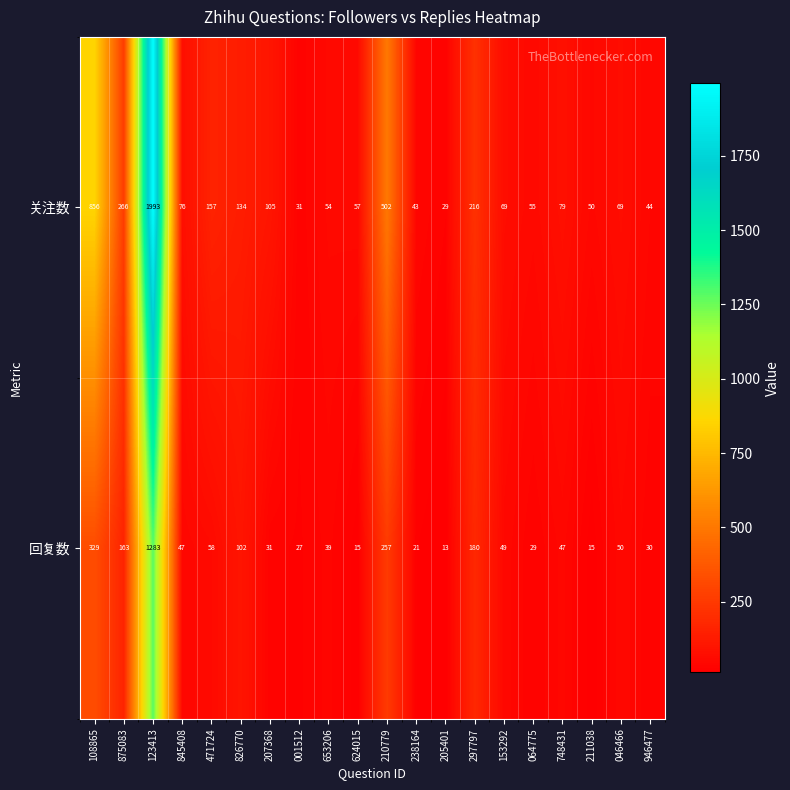

What is the difference between the 回复数 values at 123413 and 210779?

1026